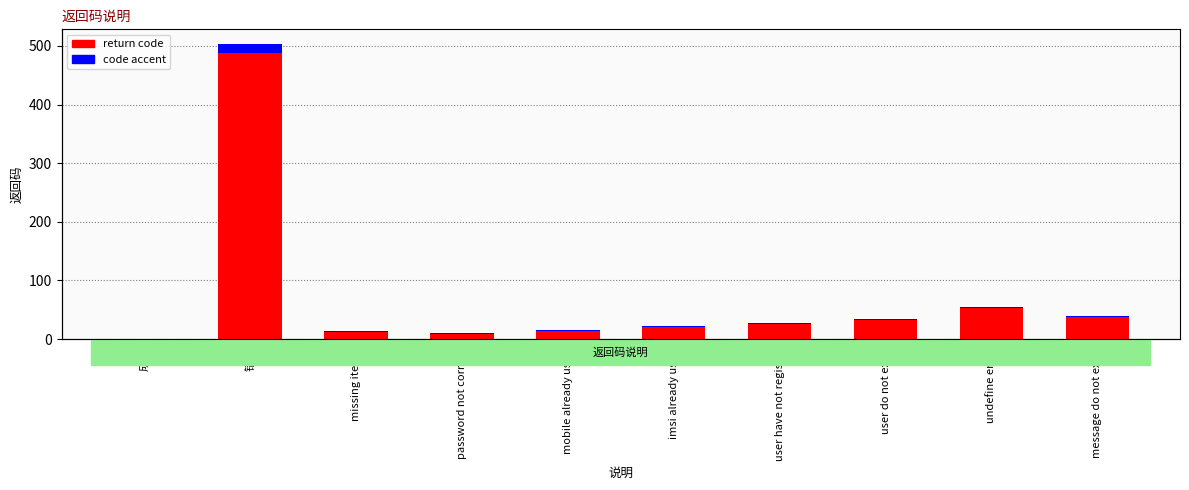

Rank the series by their maximum value, from highest to lowest.

return code, code accent